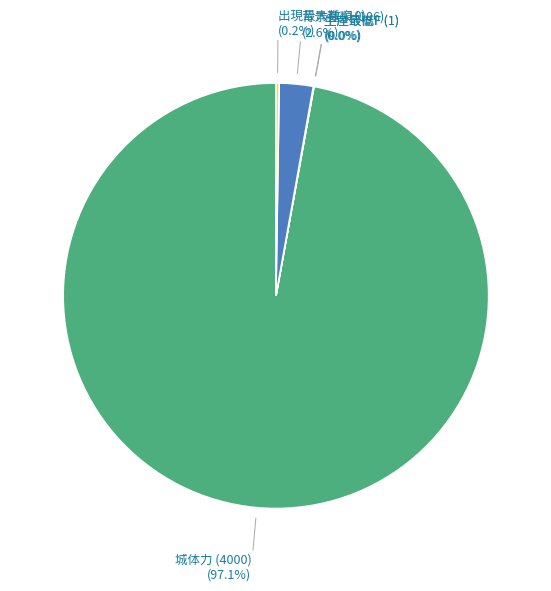

Does any single category account for the majority?

Yes